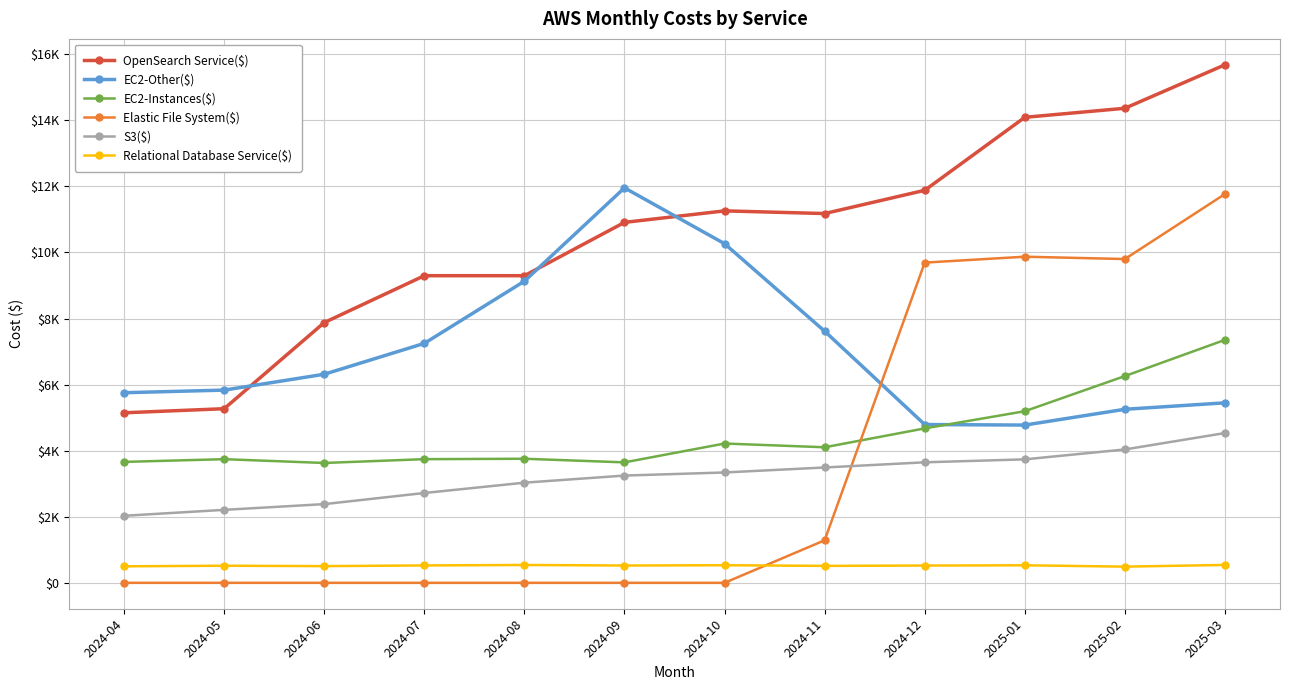

True or false: Elastic File System($) and OpenSearch Service($) intersect in this chart.

False